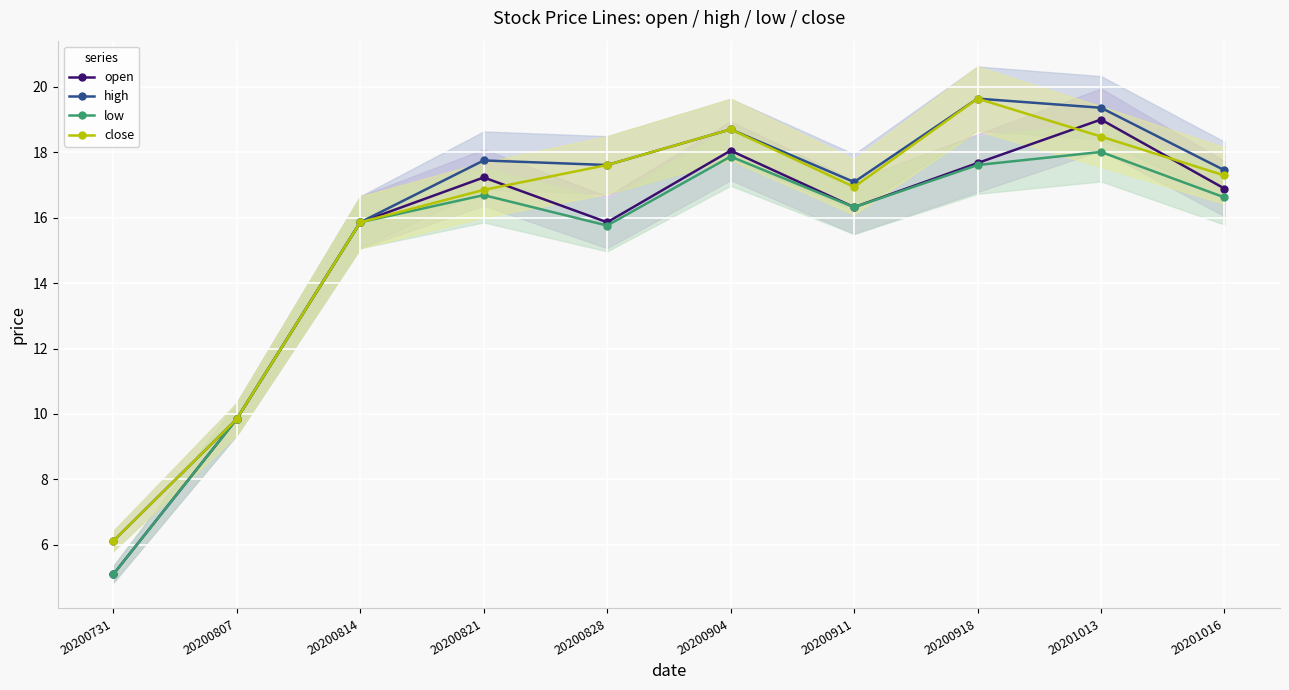

Reading left to right, what are all the values shown in this chart?

open: 20200731=5.1	20200807=9.8	20200814=15.9	20200821=17.2	20200828=15.9	20200904=18.1	20200911=16.3	20200918=17.7	20201013=19.0	20201016=16.9
high: 20200731=6.1	20200807=9.8	20200814=15.9	20200821=17.8	20200828=17.6	20200904=18.7	20200911=17.1	20200918=19.6	20201013=19.4	20201016=17.4
low: 20200731=5.1	20200807=9.8	20200814=15.9	20200821=16.7	20200828=15.8	20200904=17.9	20200911=16.3	20200918=17.6	20201013=18.0	20201016=16.6
close: 20200731=6.1	20200807=9.8	20200814=15.9	20200821=16.9	20200828=17.6	20200904=18.7	20200911=16.9	20200918=19.6	20201013=18.5	20201016=17.3